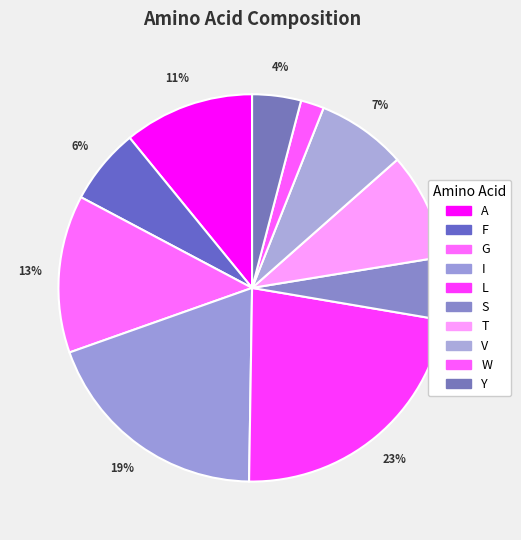

How many segments does this pie chart have?

10